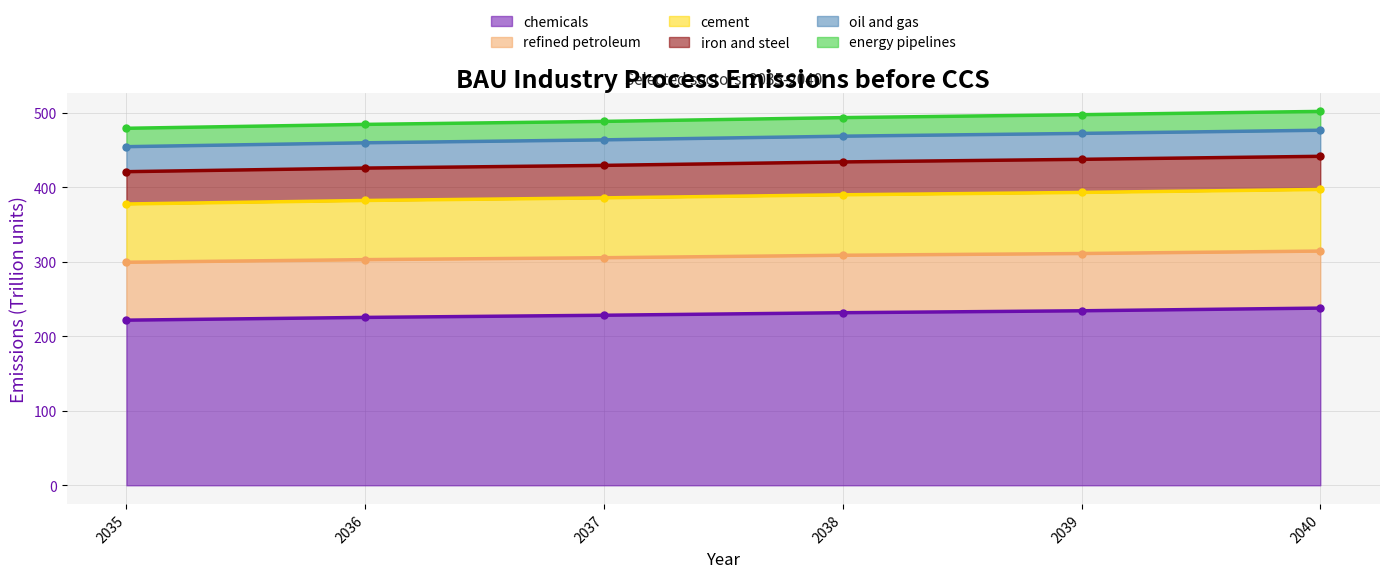

What is the maximum value for chemicals?

238.0